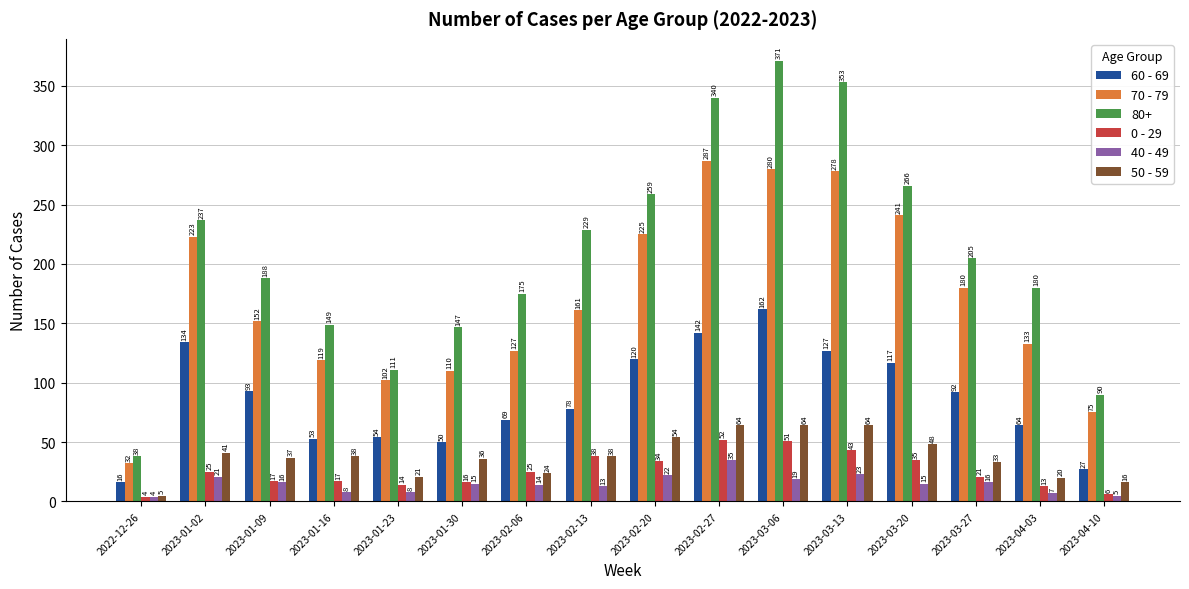

What is the average value of the 50 - 59 series?

38